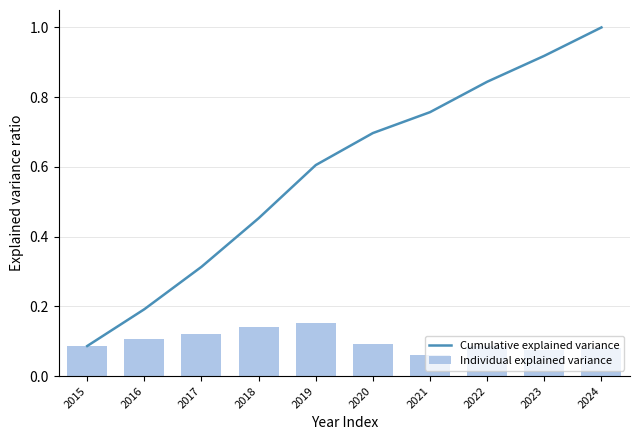

Which series has the largest total across all categories?

Cumulative explained variance